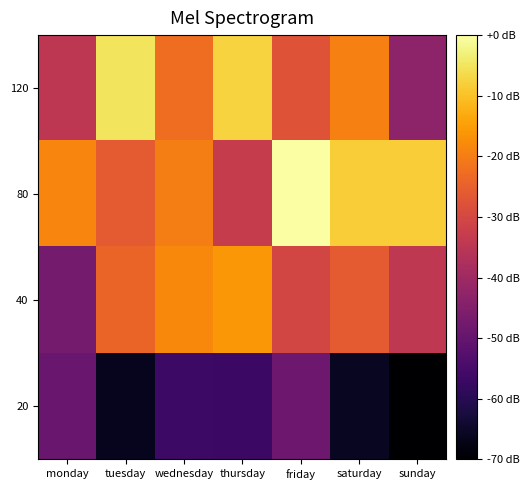

Which series has the widest spread of values?

120